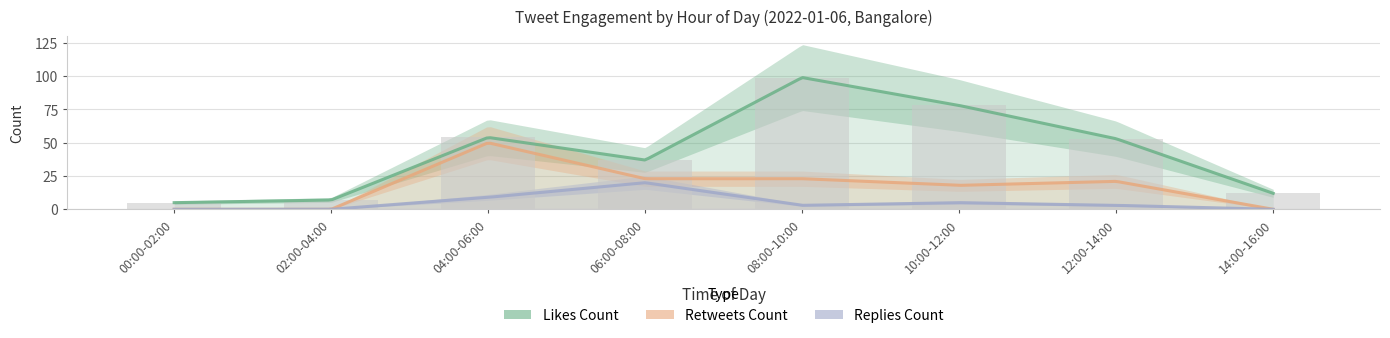

What is the difference between the maximum and second lowest values in the replies_count series?

20